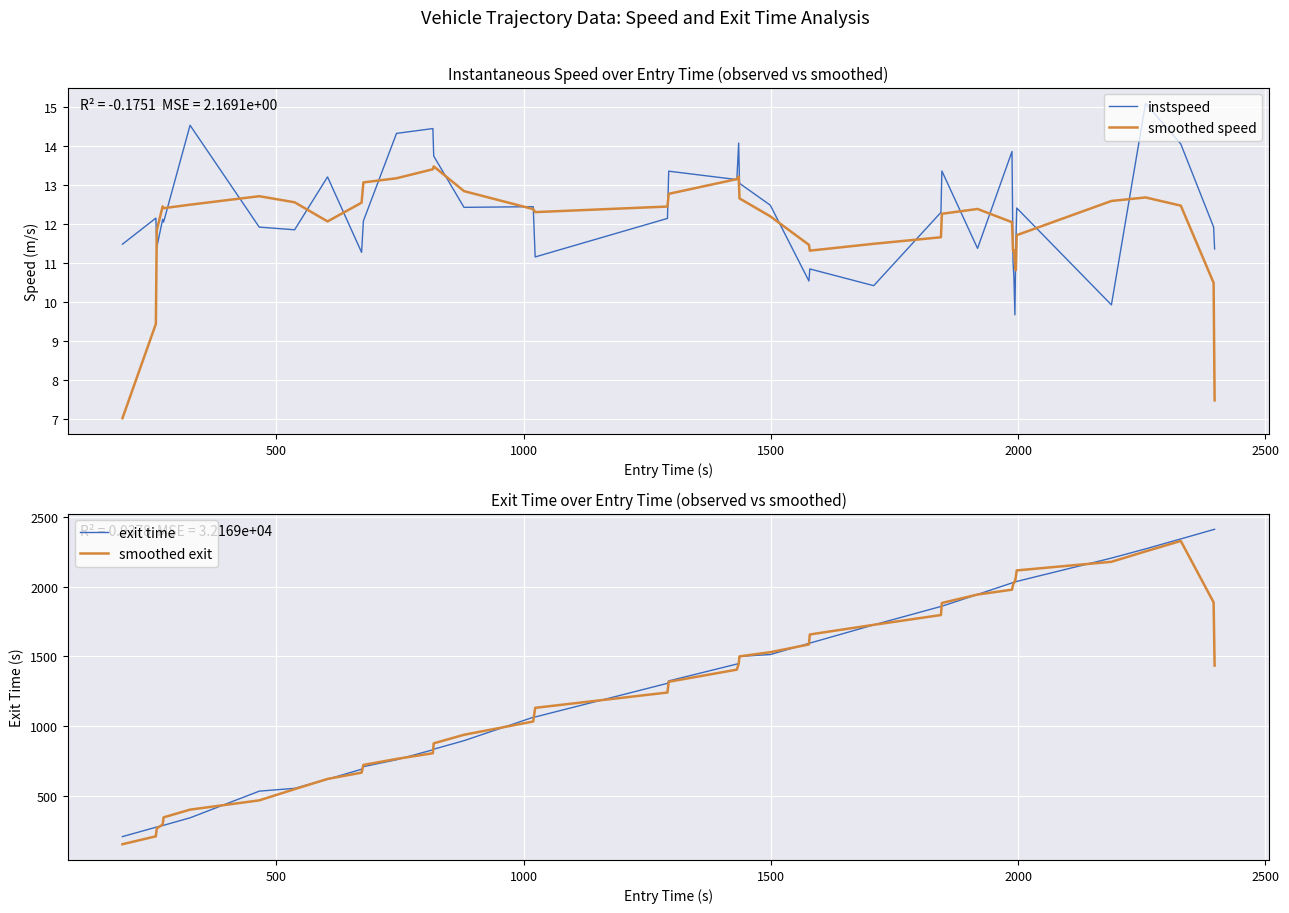

What is the maximum value for instspeed?

15.1